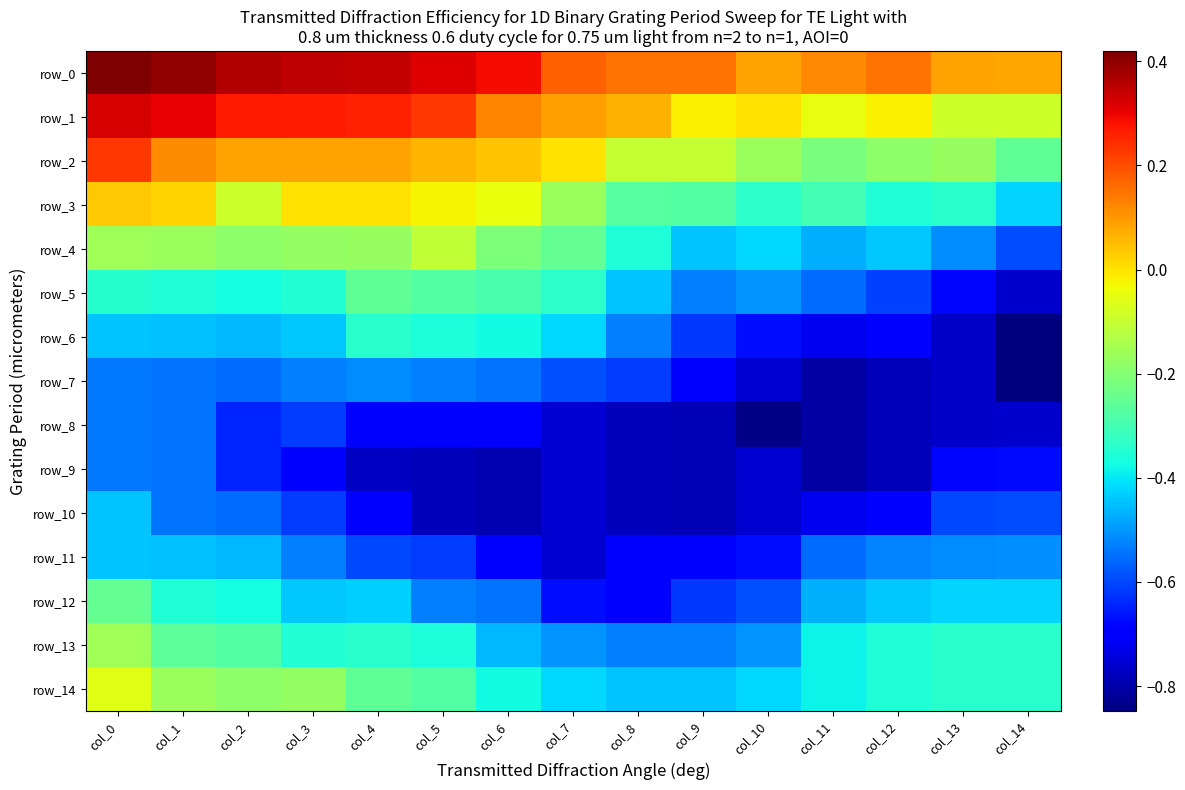

Rank the categories by row_8 value from lowest to highest.

col_10, col_11, col_9, col_8, col_12, col_13, col_14, col_7, col_6, col_5, col_4, col_2, col_3, col_1, col_0